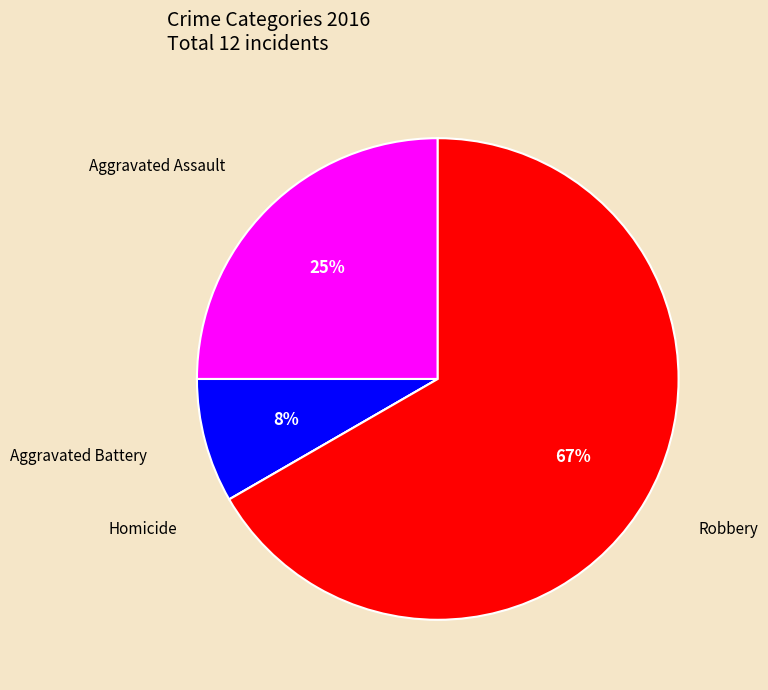

Does any single category account for the majority?

Yes